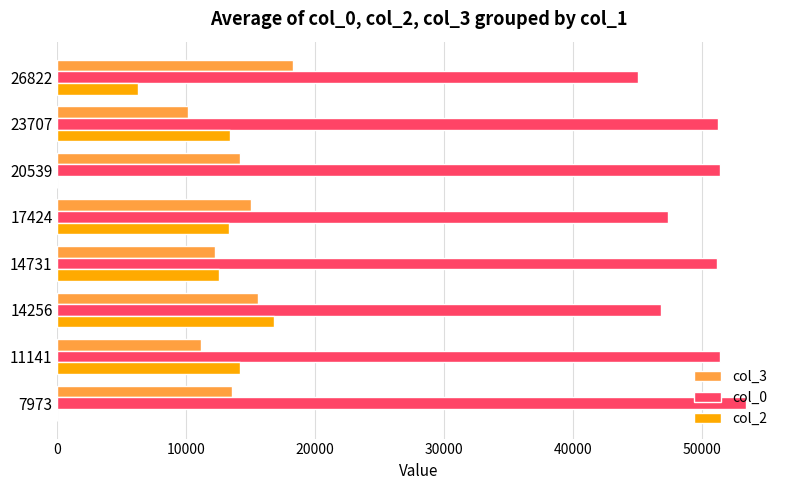

Between 7973 and 23707, which series saw the biggest shift?

col_2